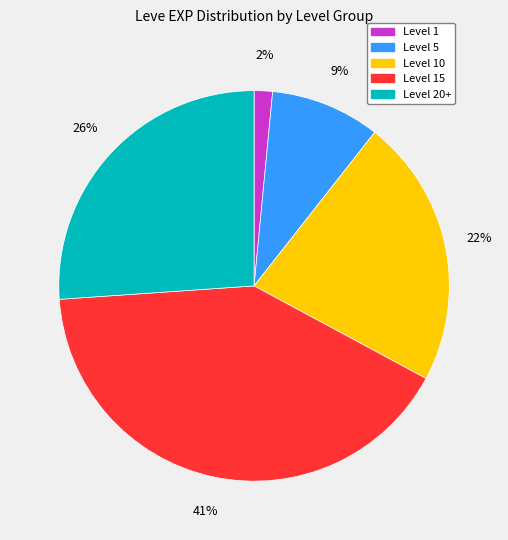

Is there any slice that represents more than half of the pie?

No